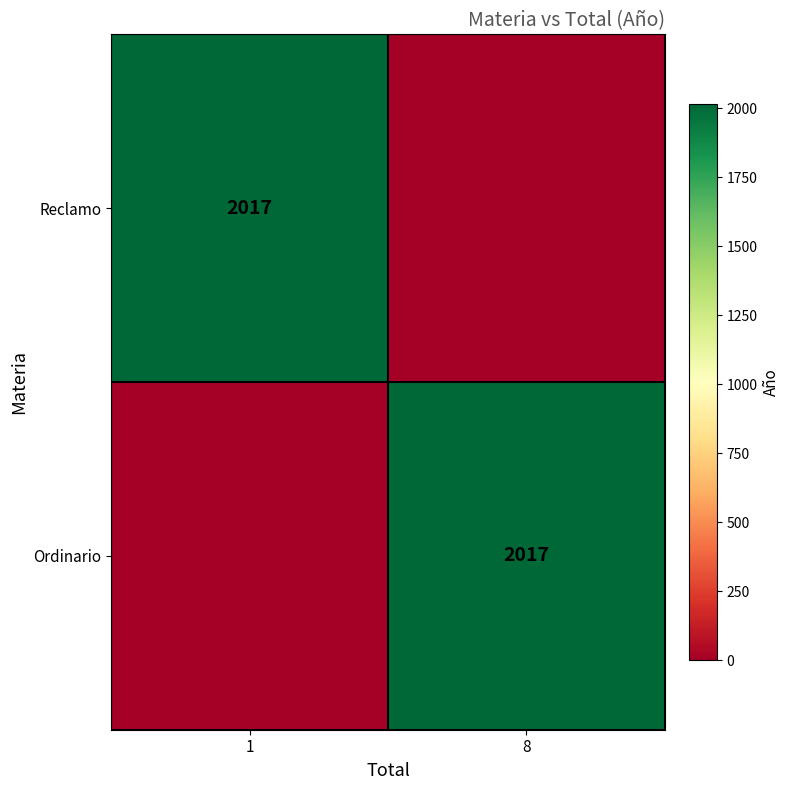

At which category is the sum across all series the highest?

1